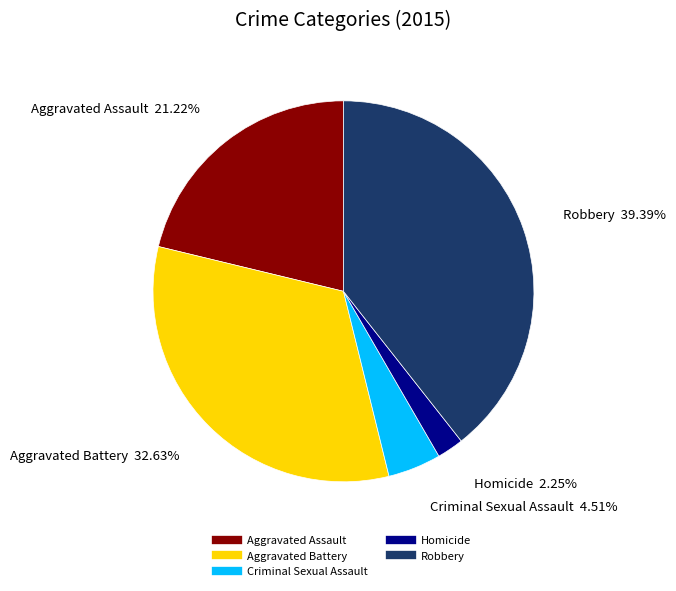

To the nearest percent, what percentage of the pie is Homicide?

2%